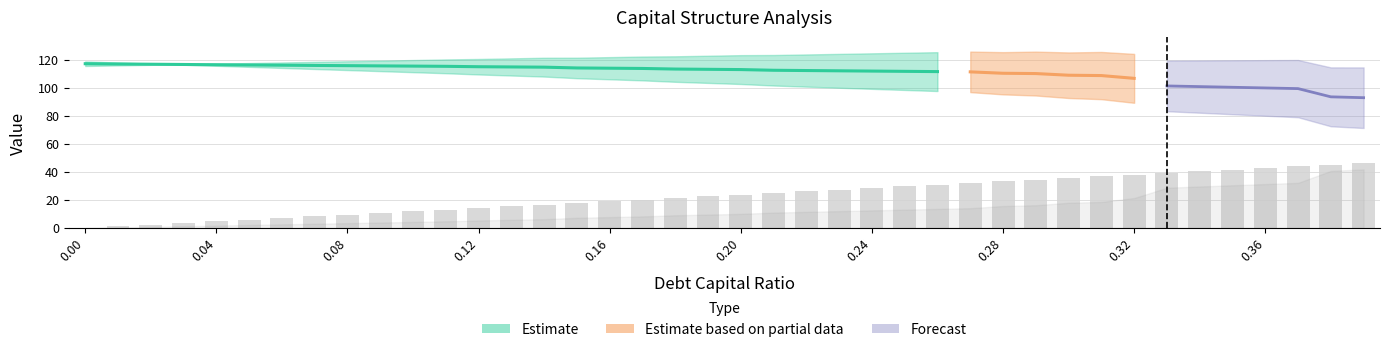

How many values in interest_expense are above zero?

39